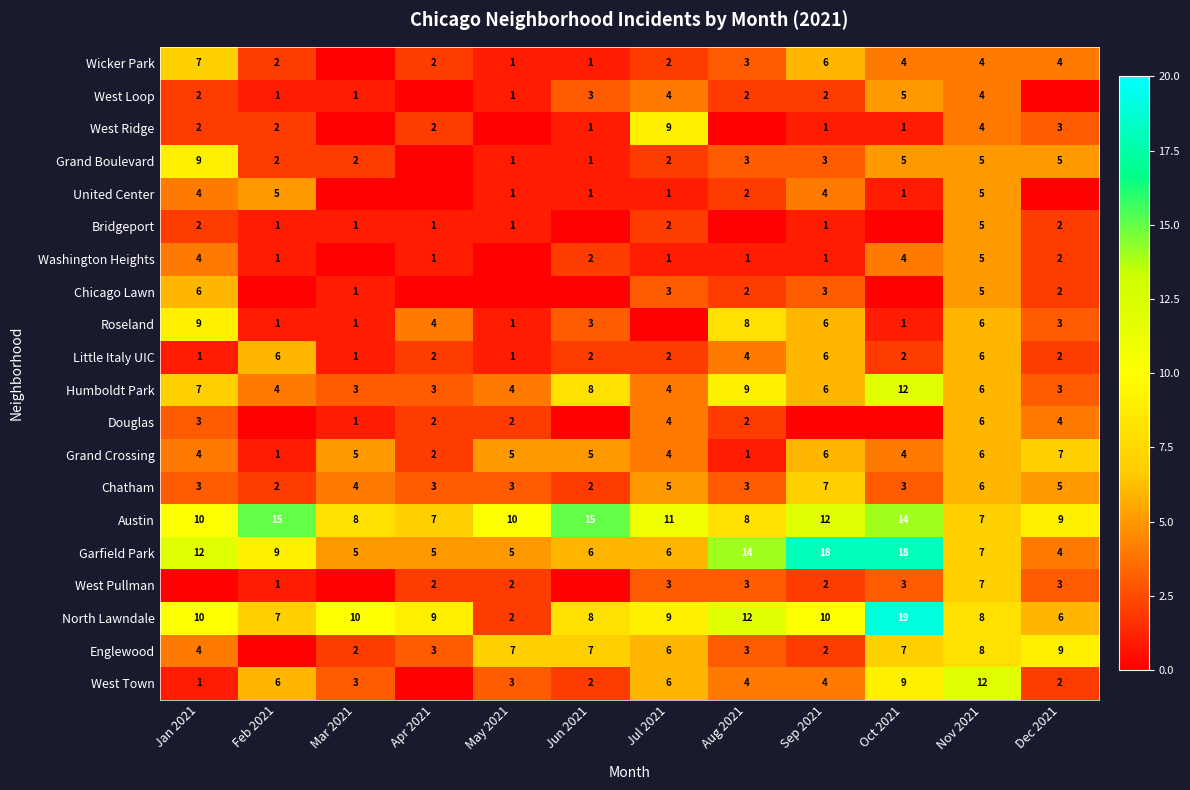

Is the value of Garfield Park at Dec 2021 greater than the value of Little Italy UIC at Jun 2021?

Yes